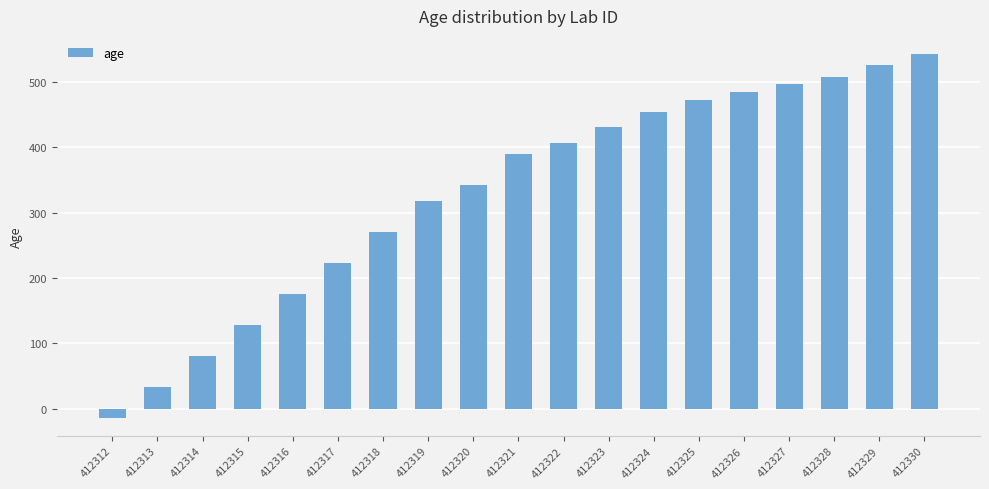

Reading left to right, list all the values displayed in this chart.

412312=-14	412313=33	412314=81	412315=128	412316=176	412317=223	412318=271	412319=318	412320=342	412321=390	412322=407	412323=431	412324=455	412325=473	412326=485	412327=497	412328=508	412329=526	412330=543